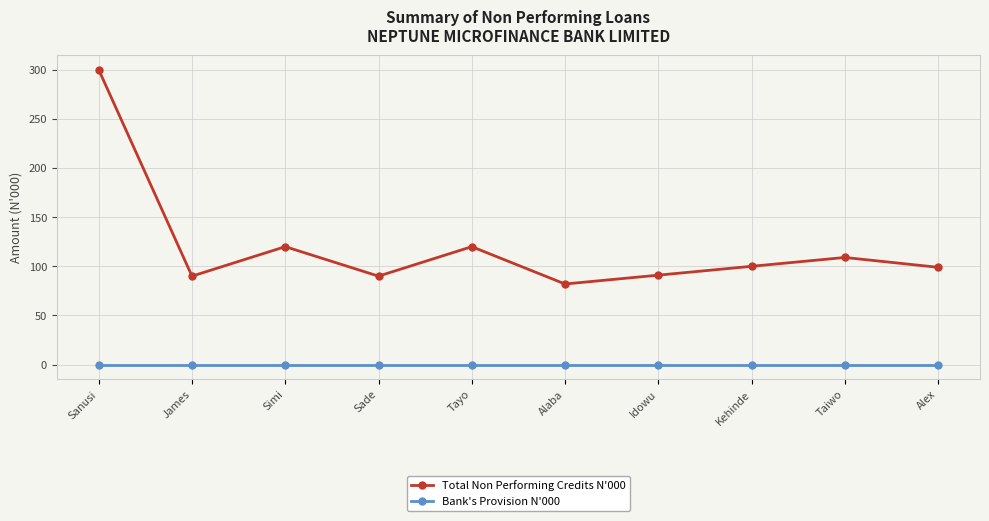

At which label does Total Non Performing Credits N'000 reach its minimum?

Alaba